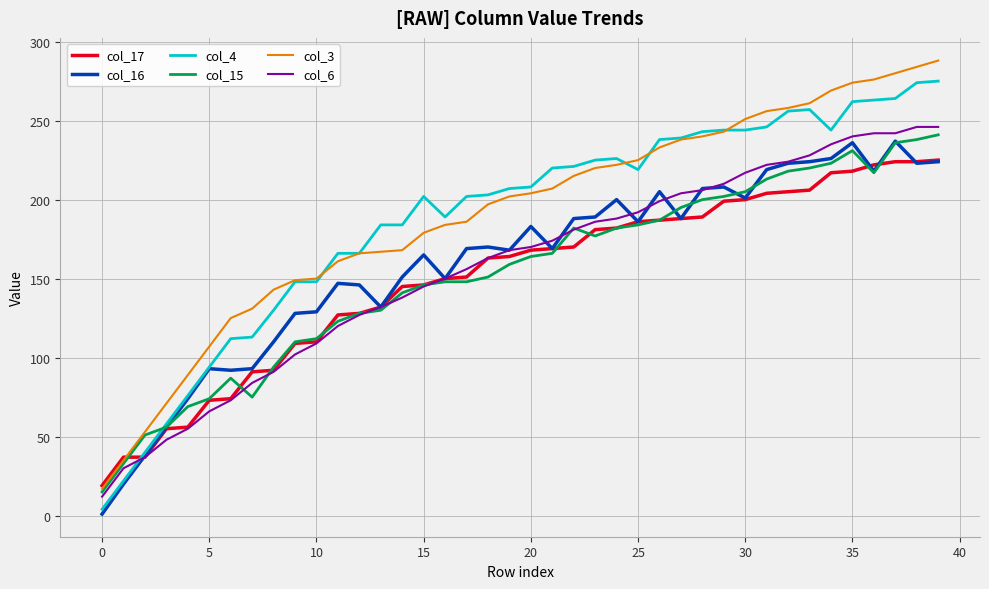

List the series in order of their peak value, highest first.

col_3, col_4, col_6, col_15, col_16, col_17